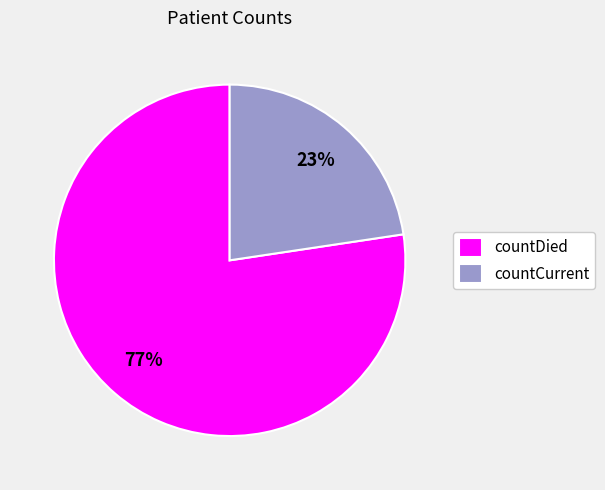

What is the ratio of the value at countCurrent to the value at countDied?

0.3